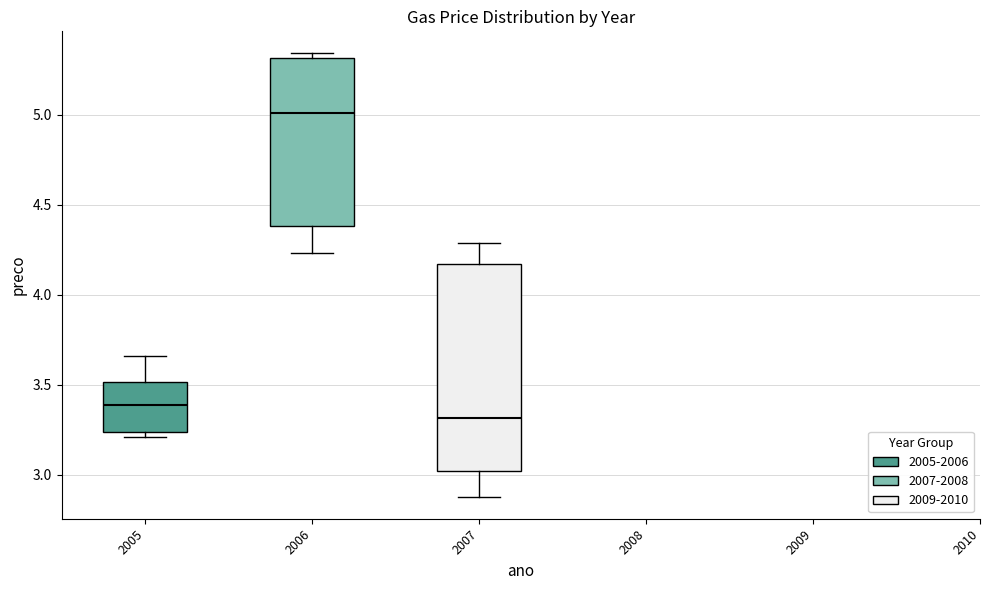

Which box has the highest median line?

2006